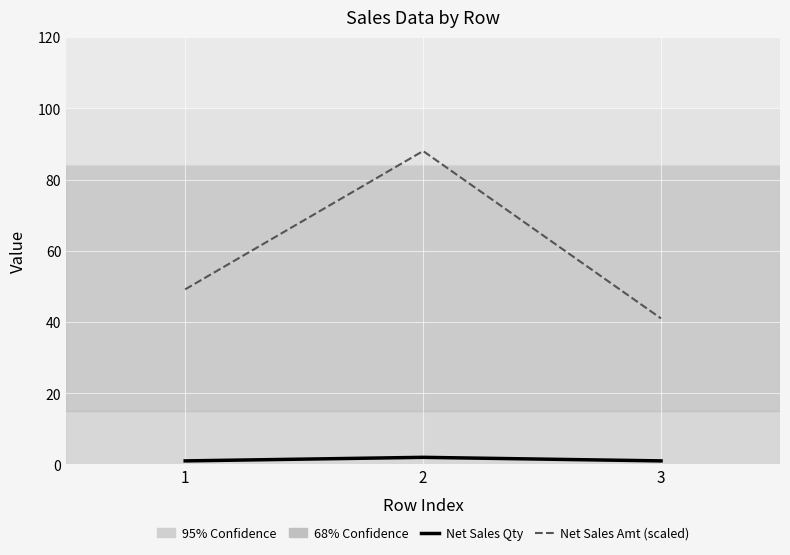

The value of Net Sales Amt (scaled) at 3 is 15.1. True or false?

False